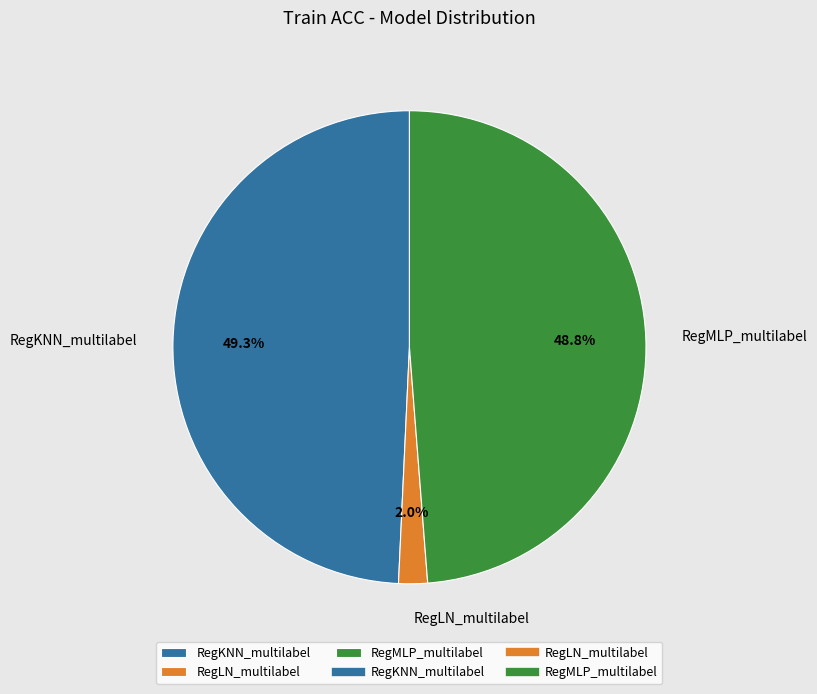

Which slice is the smallest?

RegLN_multilabel